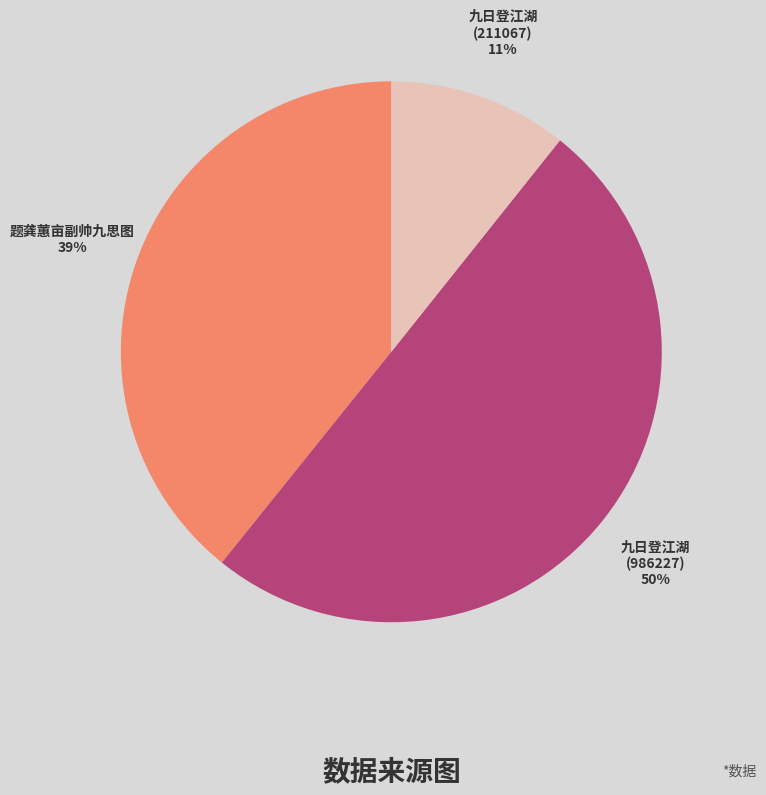

To the nearest percent, what is the difference between the largest and smallest slice percentages?

39%